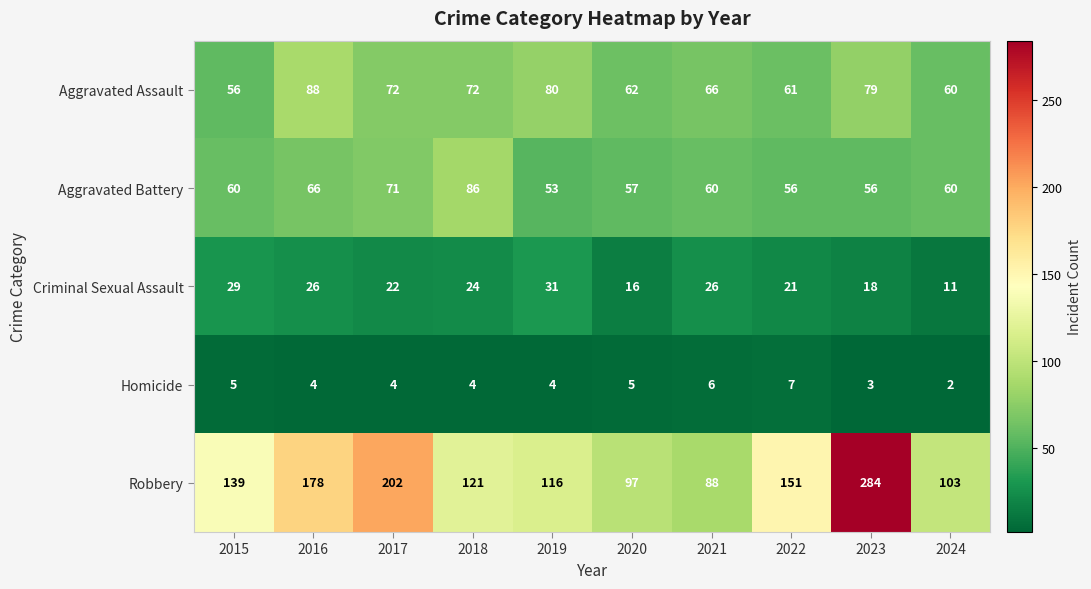

True or false: Homicide has a value of 3 at 2021.

False